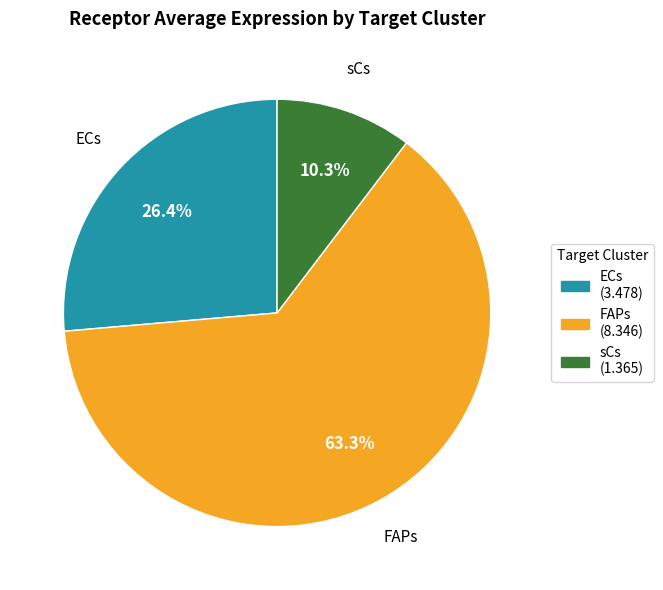

To the nearest percent, what percentage of the pie is sCs?

10%